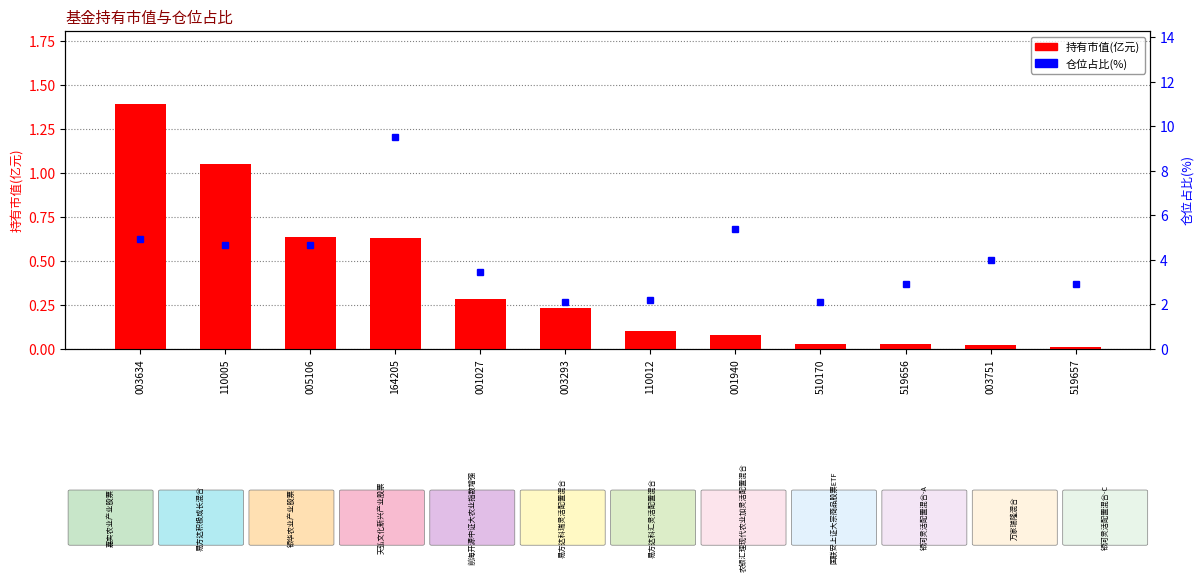

The value of 仓位占比 at 005106 is 4.7. True or false?

True